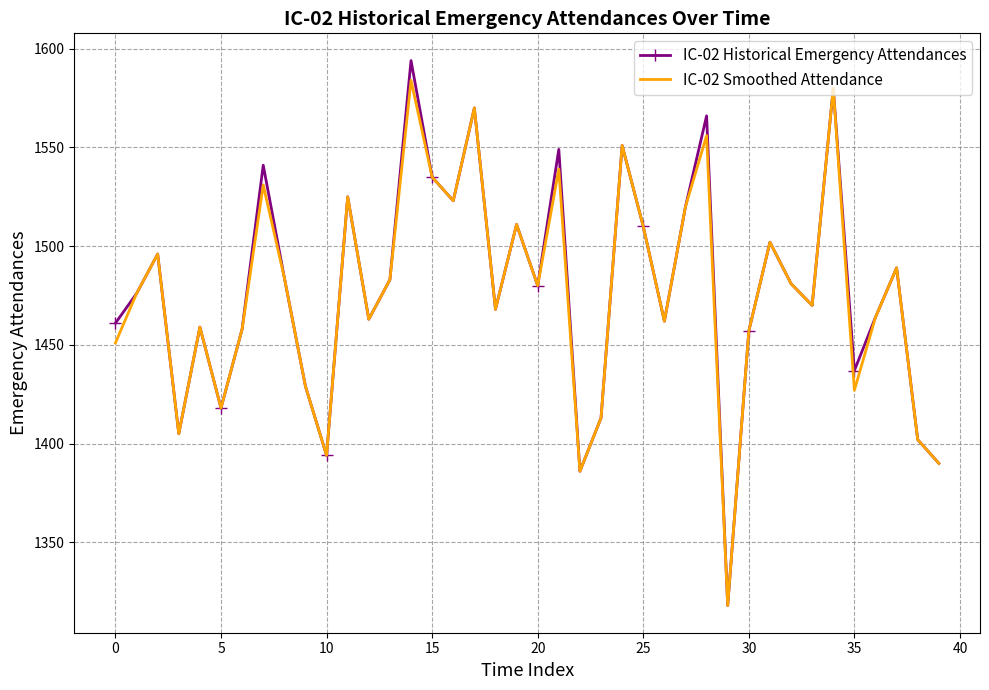

What are all the series names shown in the legend?

IC-02 Historical Emergency Attendances, IC-02 Smoothed Attendance